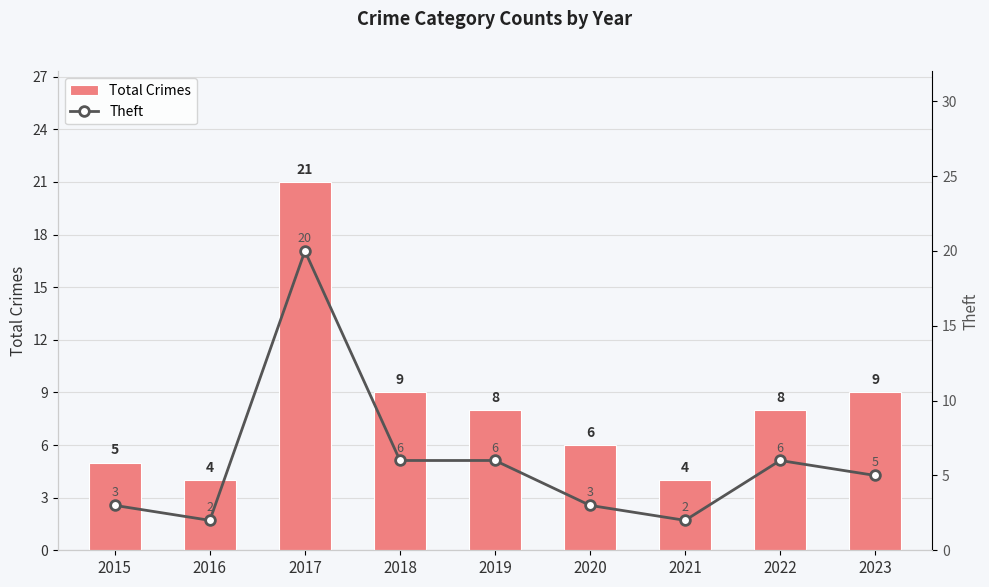

How many series are shown in this chart?

2